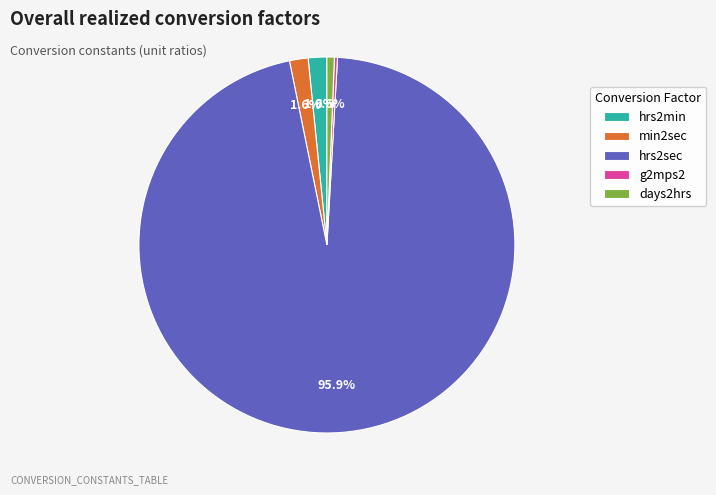

Which has a higher value, hrs2sec or min2sec?

hrs2sec